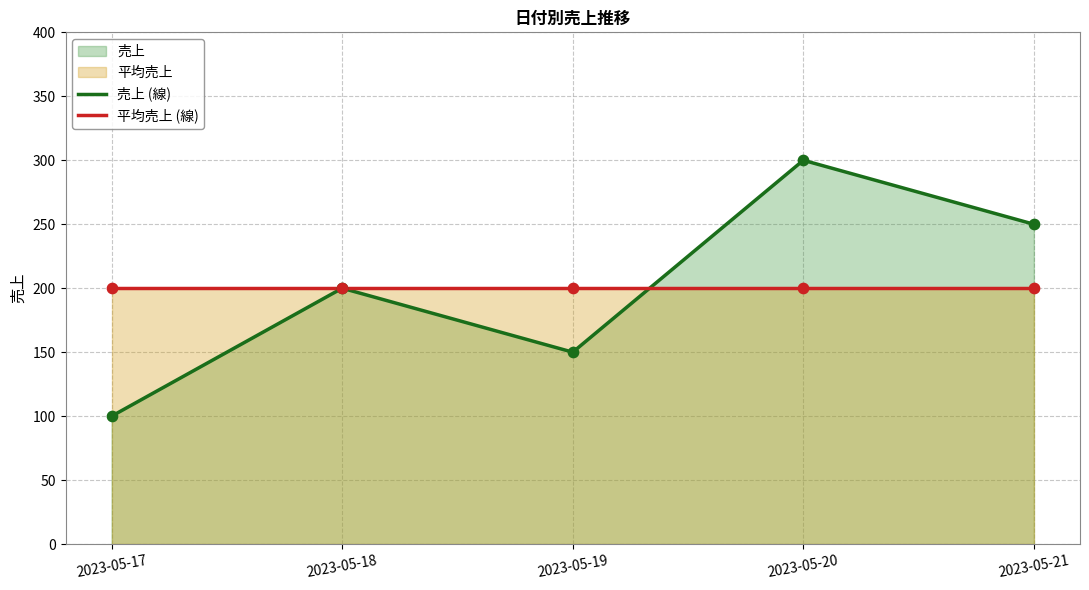

Which series contains the highest Y value?

売上 (線)